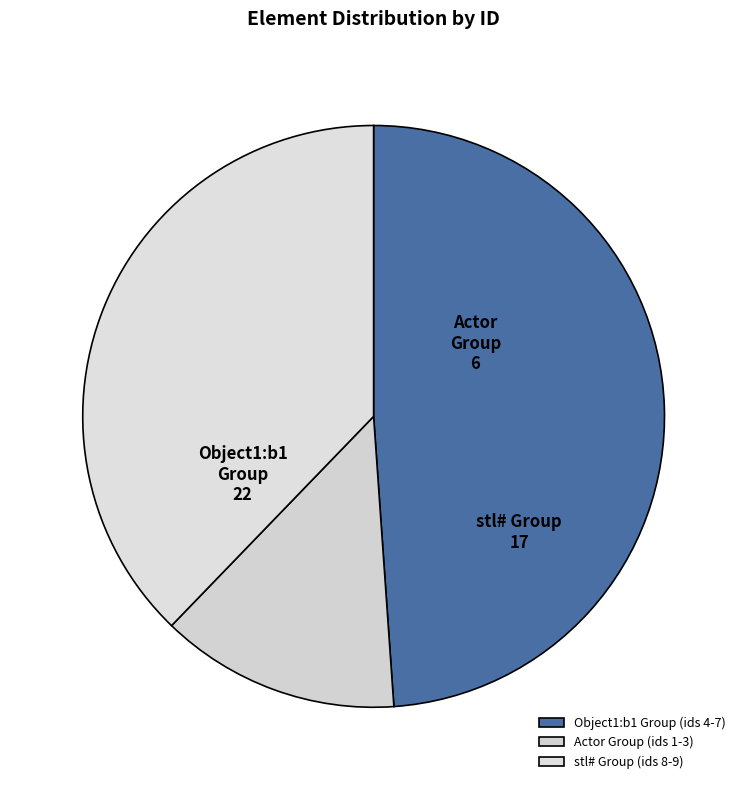

Count the number of slices in the pie.

3